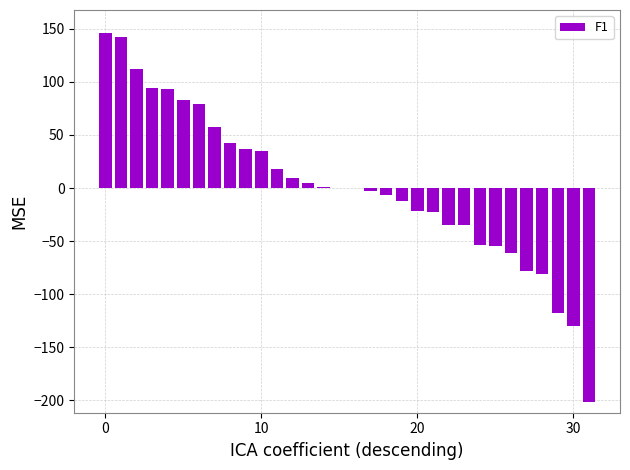

What is the greatest value displayed?

145.9